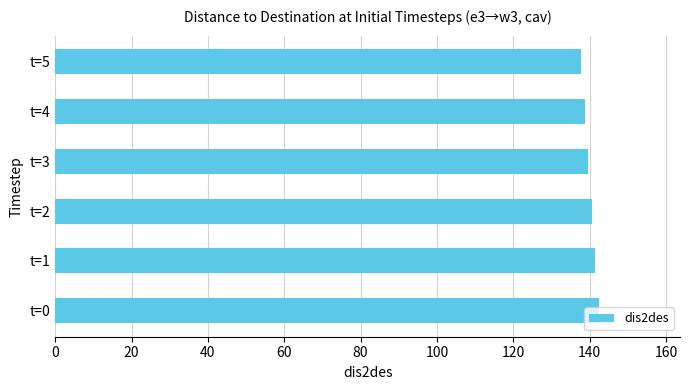

What is the sum of all values?

840.8